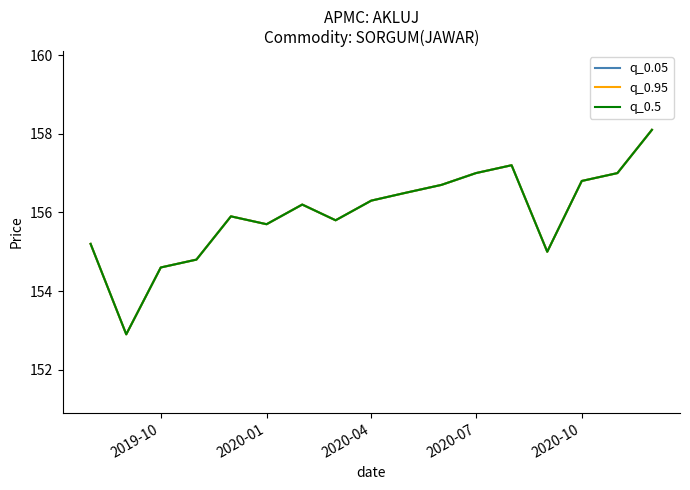

What is the maximum value for q_0.5?

158.1